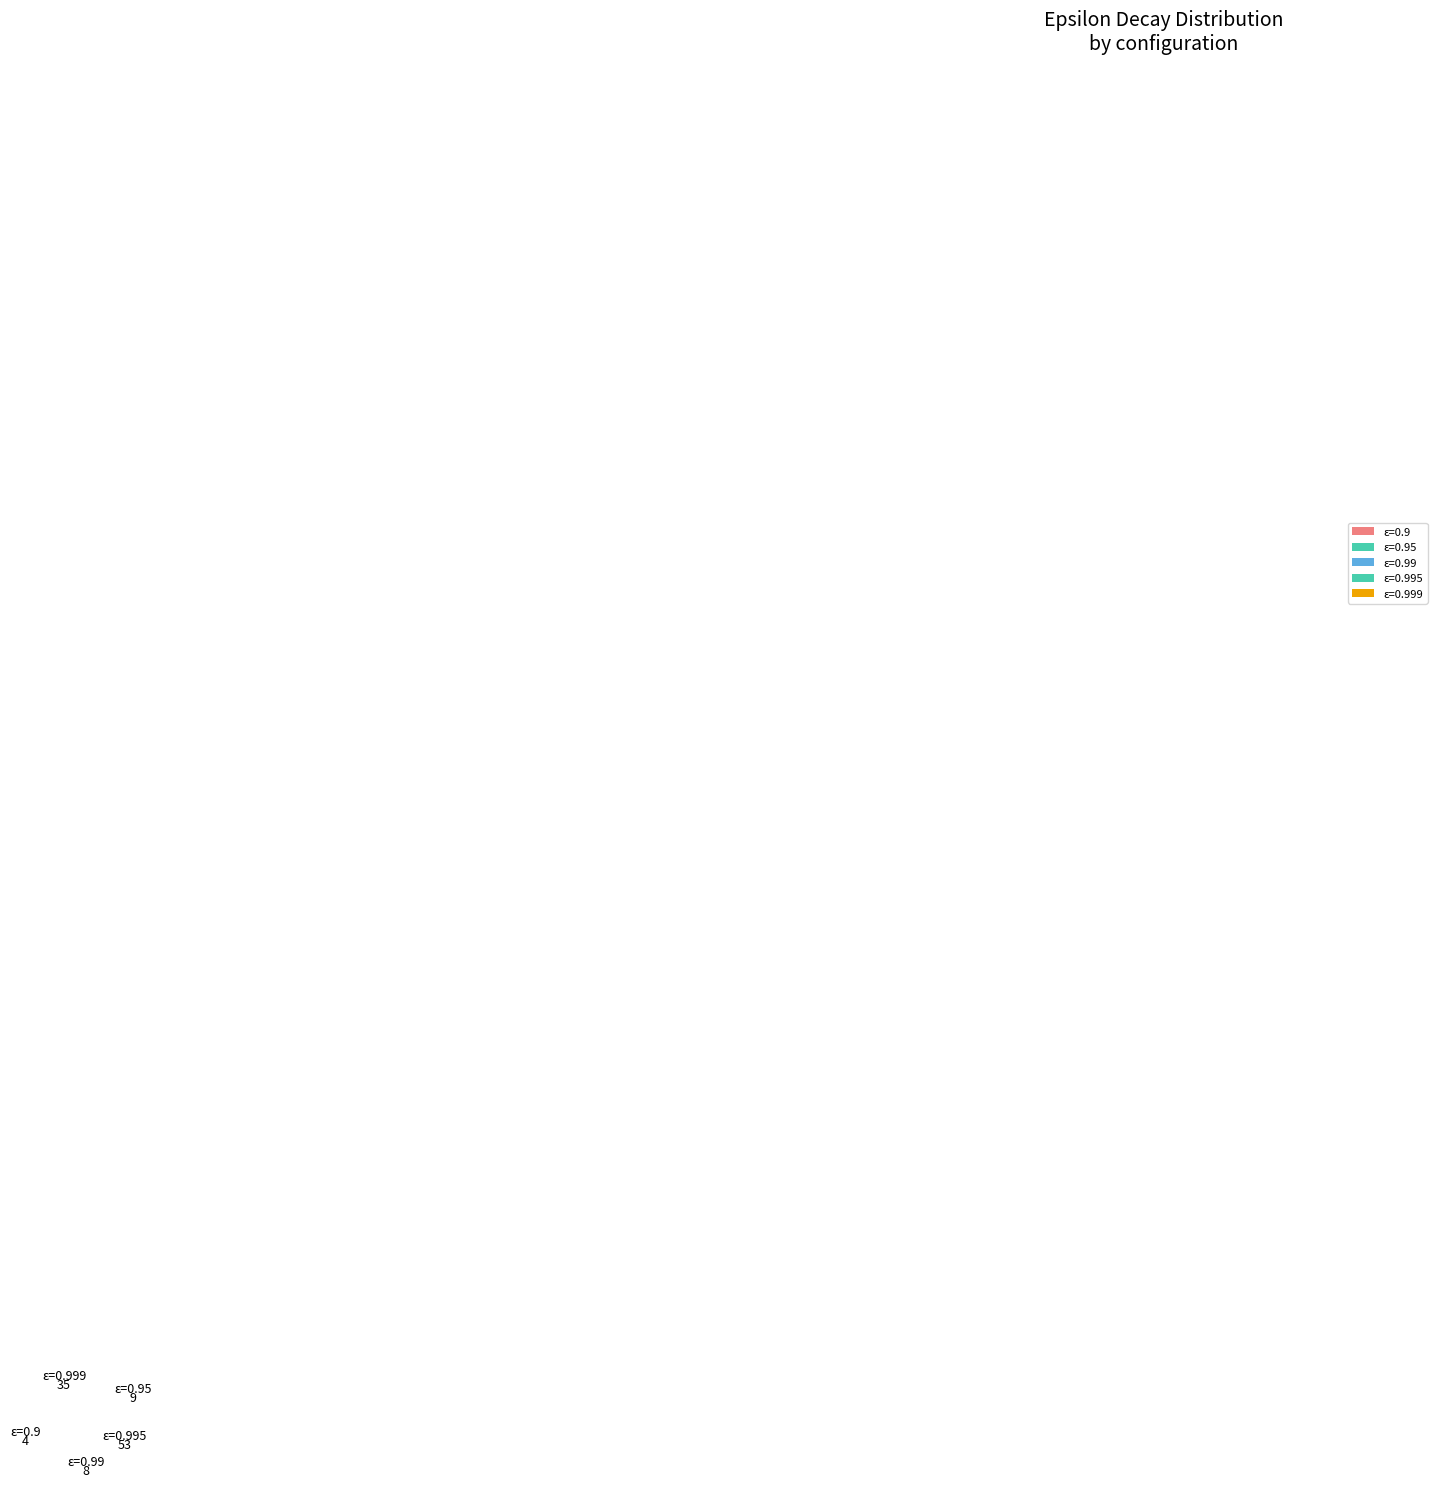

Rank the categories by value from highest to lowest.

epsilon_decay: 0.995, epsilon_decay: 0.999, epsilon_decay: 0.95, epsilon_decay: 0.99, epsilon_decay: 0.9